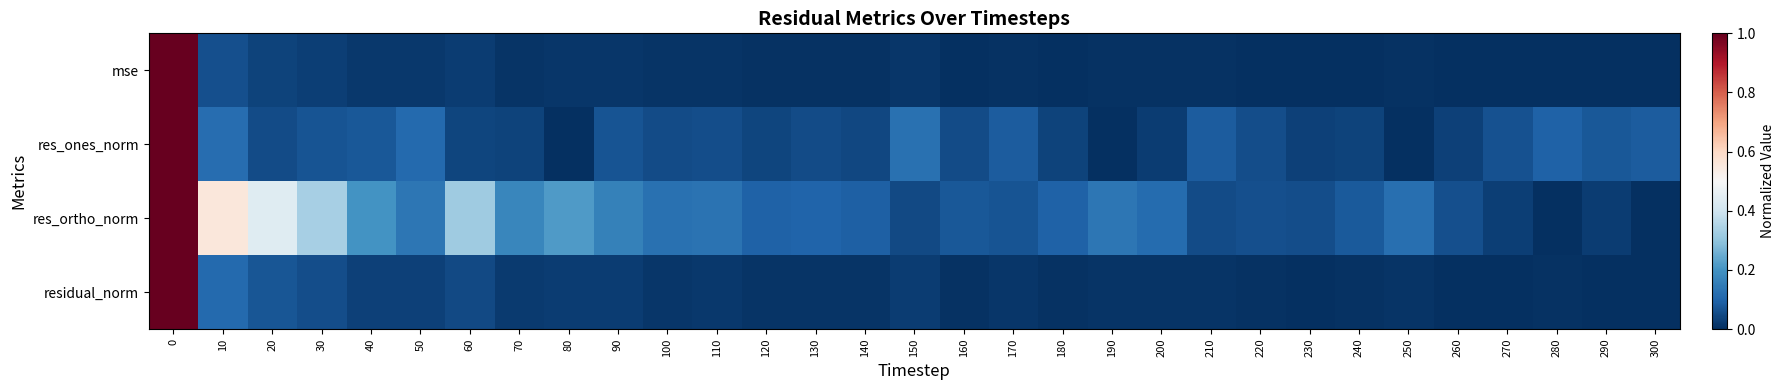

What is the greatest value displayed?

1.0